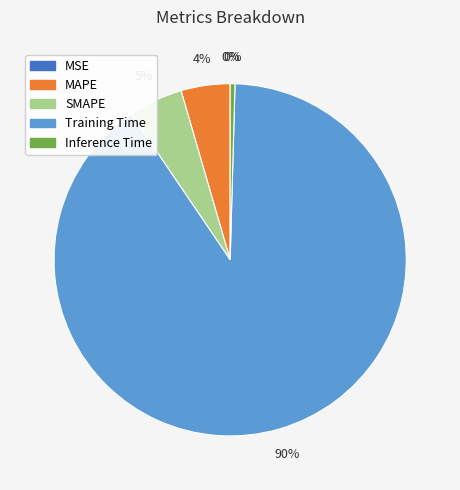

What is the majority slice?

Training Time